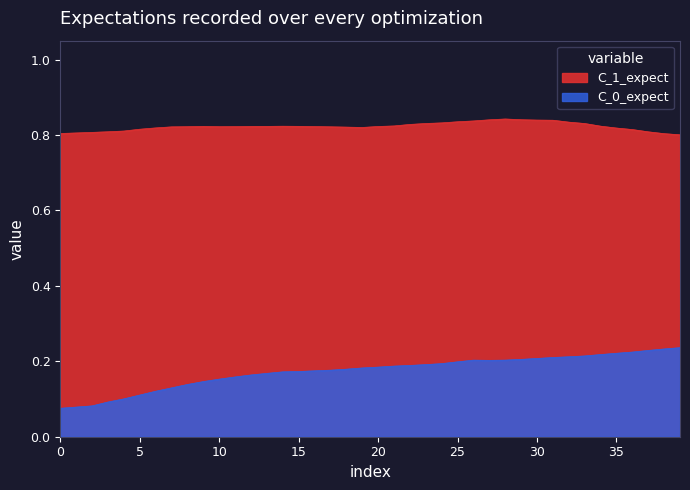

True or false: x_col has a value of 0.2 at 32.

True